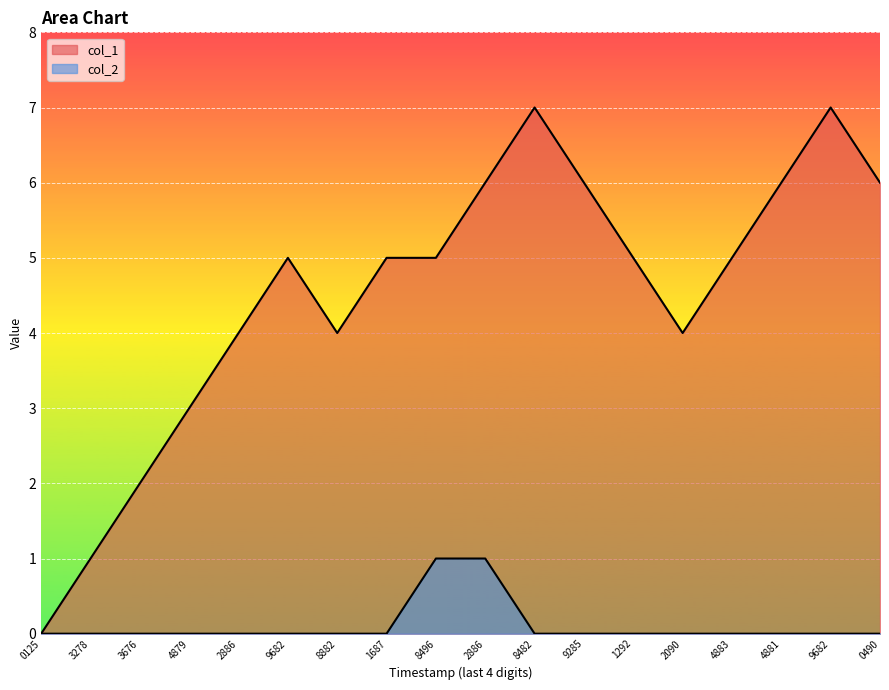

True or false: col_2 has more than 1 points higher than both neighbors.

False